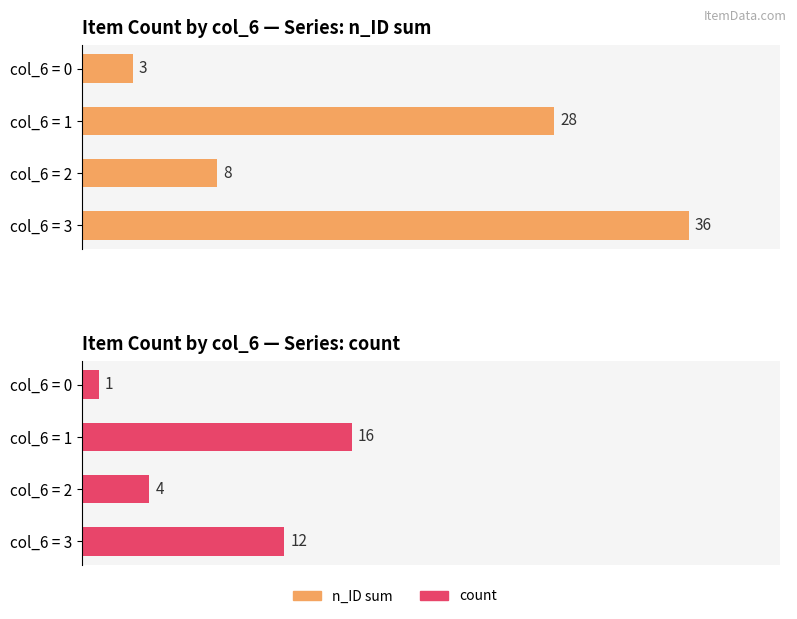

Reading right to left, transcribe all the data shown in this chart.

n_ID sum: 36	8	28	3
count: 12	4	16	1